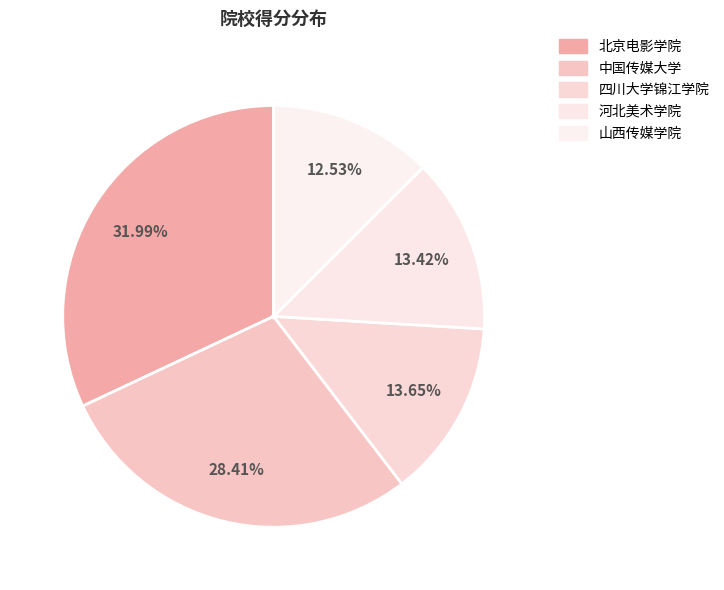

How many segments does this pie chart have?

5